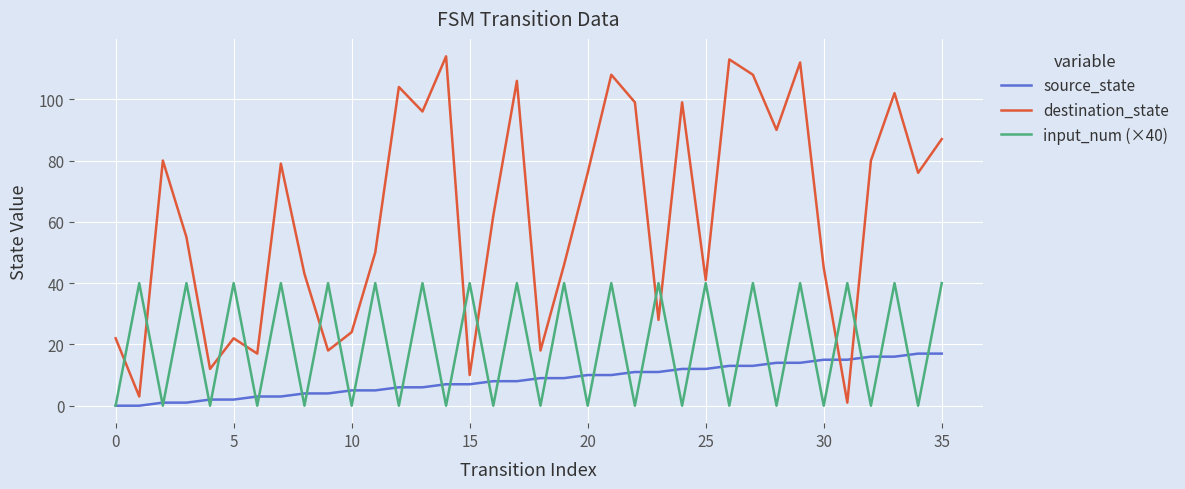

Reading left to right, extract all data points from this chart.

source_state: 0	0	1	1	2	2	3	3	4	4	5	5	6	6	7	7	8	8	9	9	10	10	11	11	12	12	13	13	14	14	15	15	16	16	17	17
destination_state: 22	3	80	55	12	22	17	79	43	18	24	50	104	96	114	10	62	106	18	46	76	108	99	28	99	41	113	108	90	112	45	1	80	102	76	87
input_num (×40): 0	40	0	40	0	40	0	40	0	40	0	40	0	40	0	40	0	40	0	40	0	40	0	40	0	40	0	40	0	40	0	40	0	40	0	40